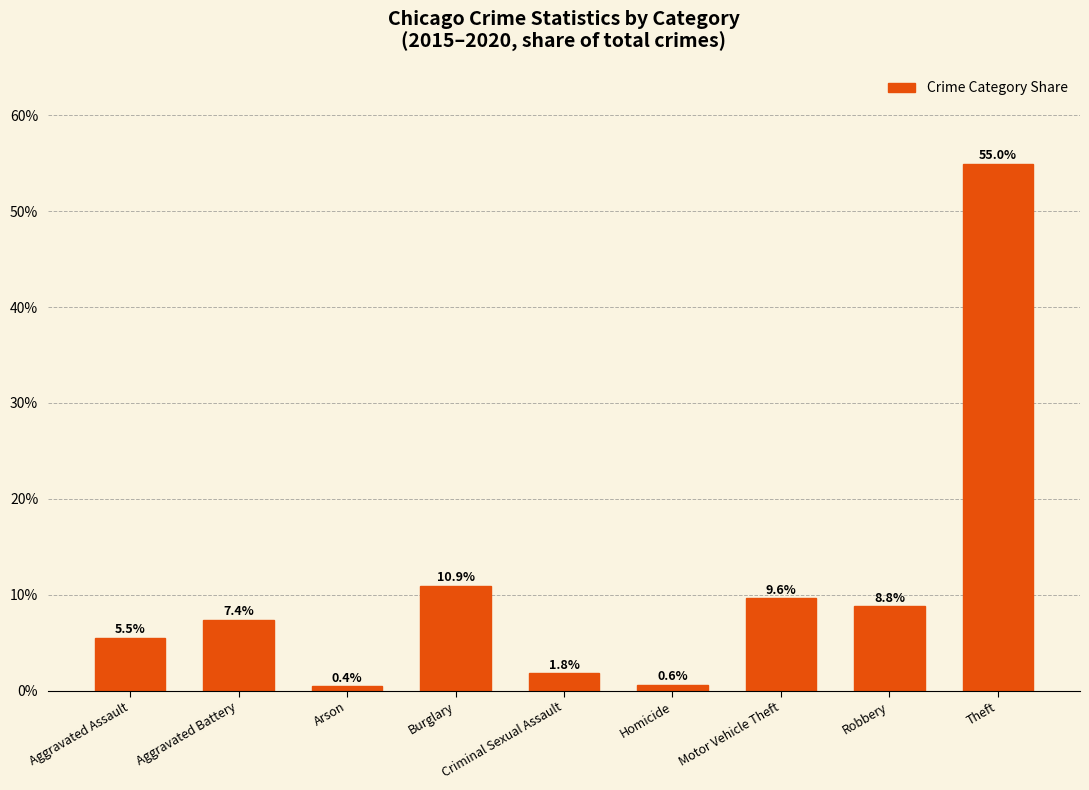

Which label corresponds to the largest value in the chart?

Theft